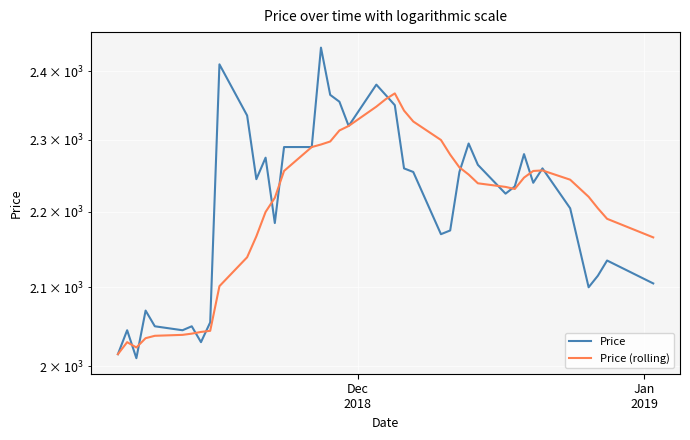

What is the difference between the second highest and minimum values in the Price series?

400.0